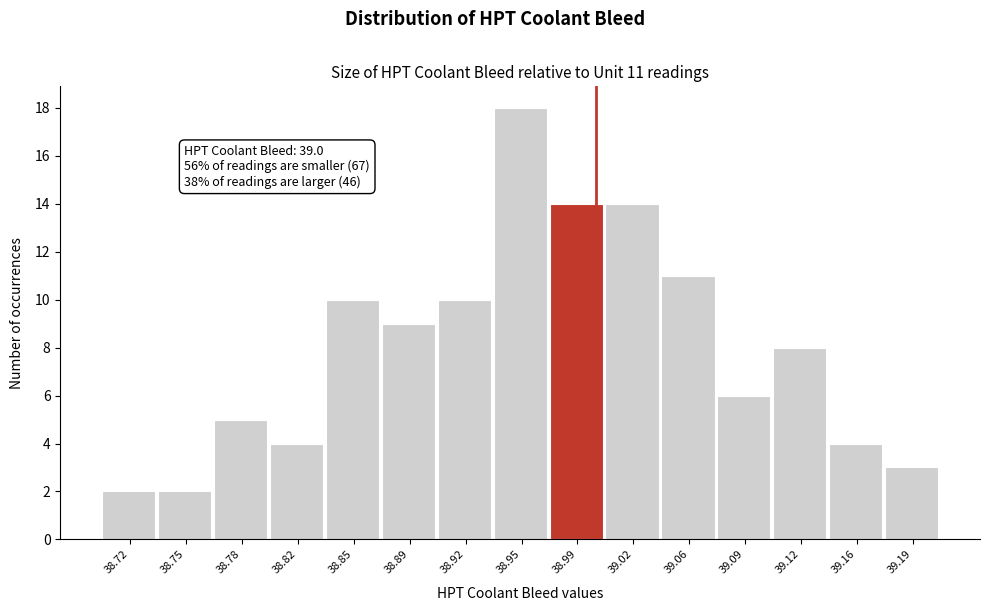

Which range on the x-axis has the tallest bar?

38.938 to 38.972